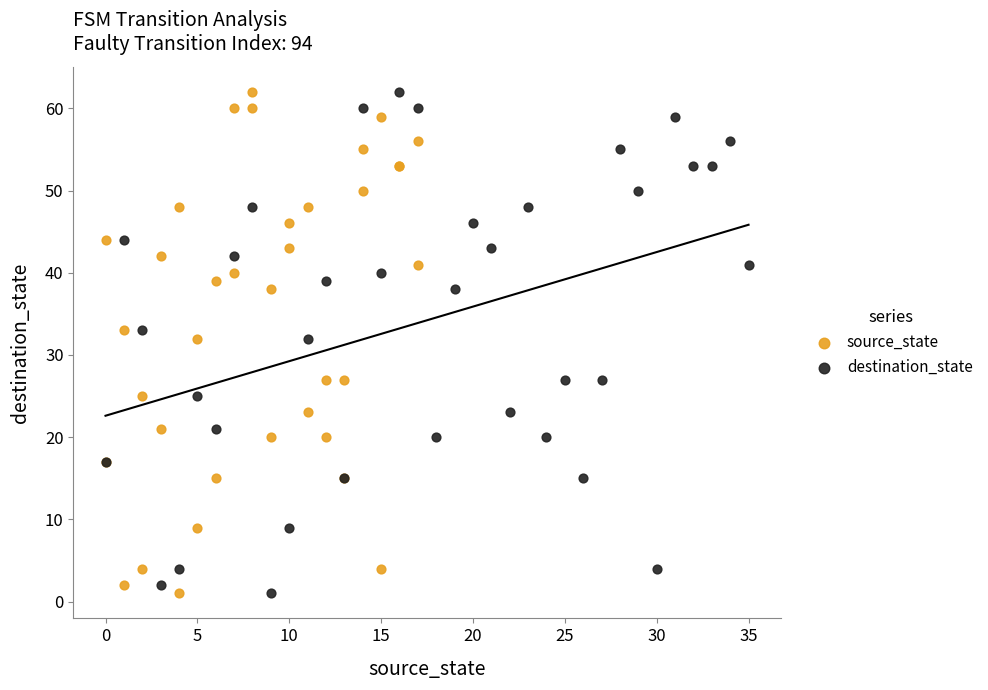

What are all the series names shown in the legend?

source_state, destination_state